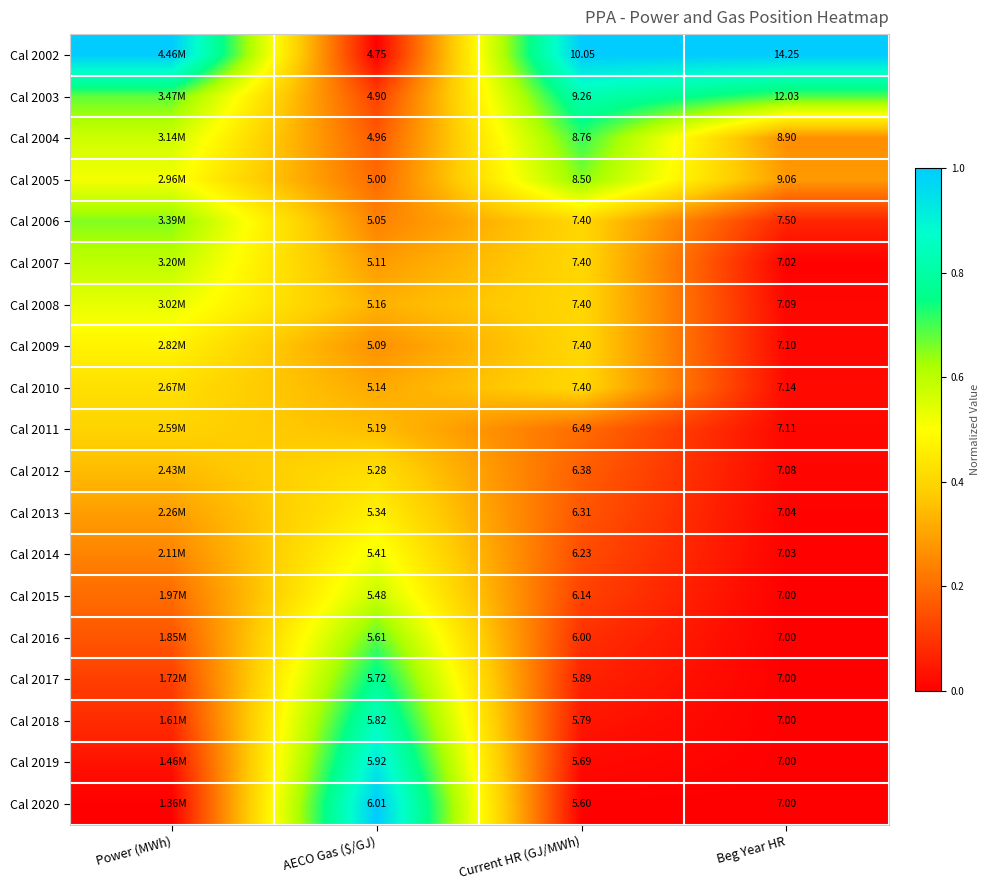

Is the value of Cal 2010 at Beg Year HR greater than the value of Cal 2003 at Current HR (GJ/MWh)?

No